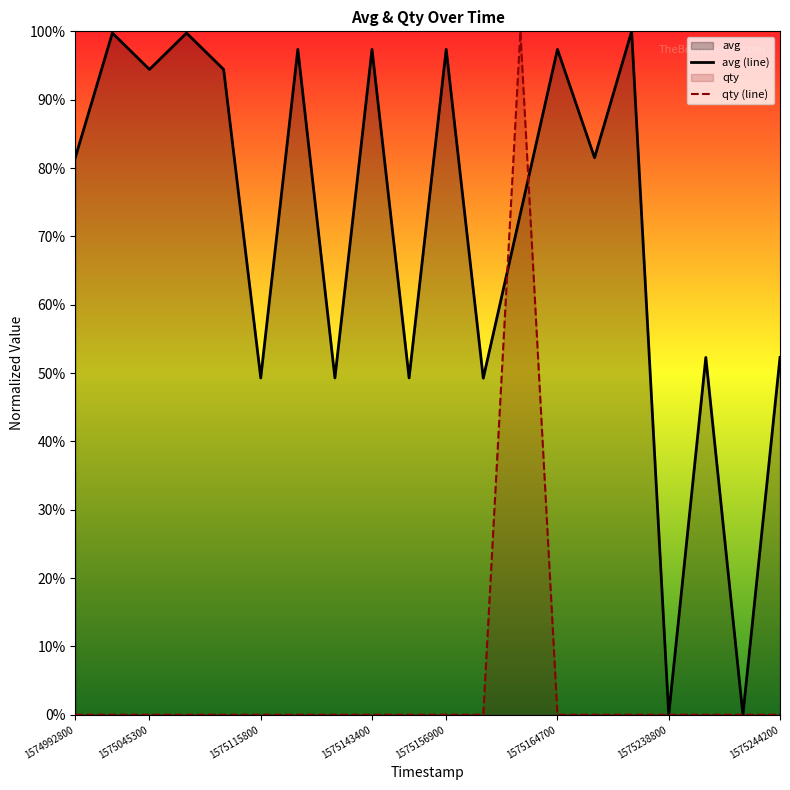

Does the chart display data point markers on the line(s)?

No